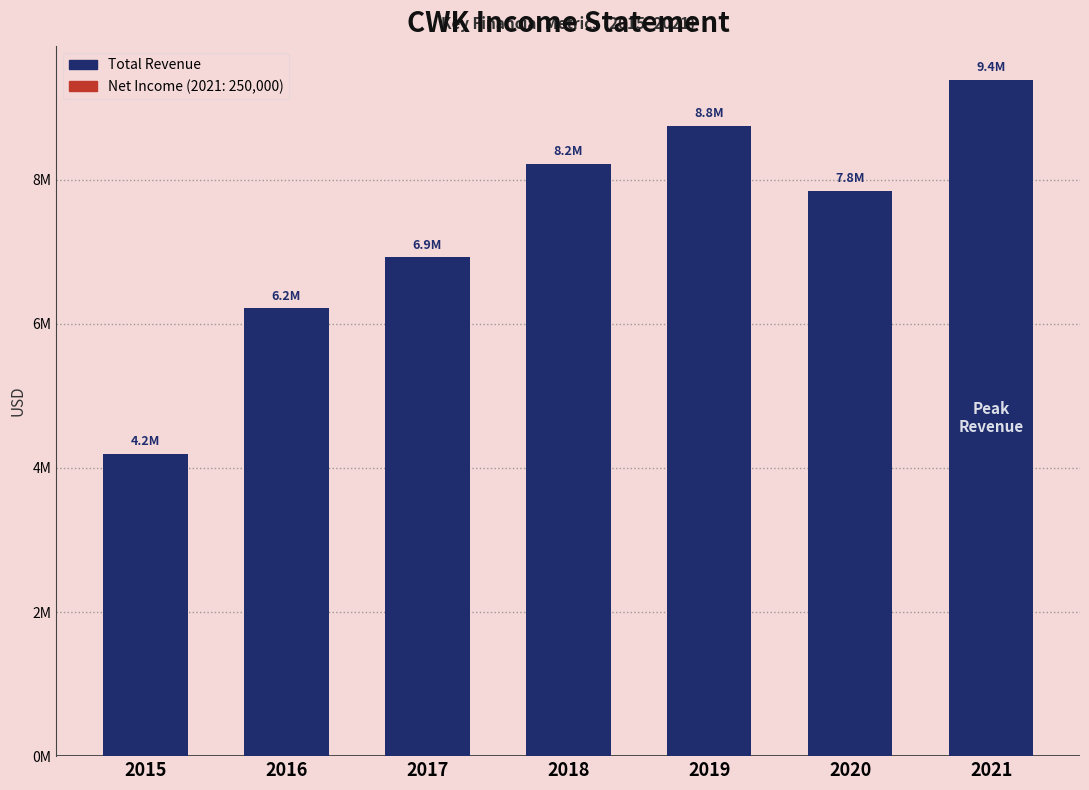

Reading right to left, what are all the values shown in this chart?

2021=9388700	2020=7843700	2019=8751000	2018=8219900	2017=6923900	2016=6215700	2015=4193200